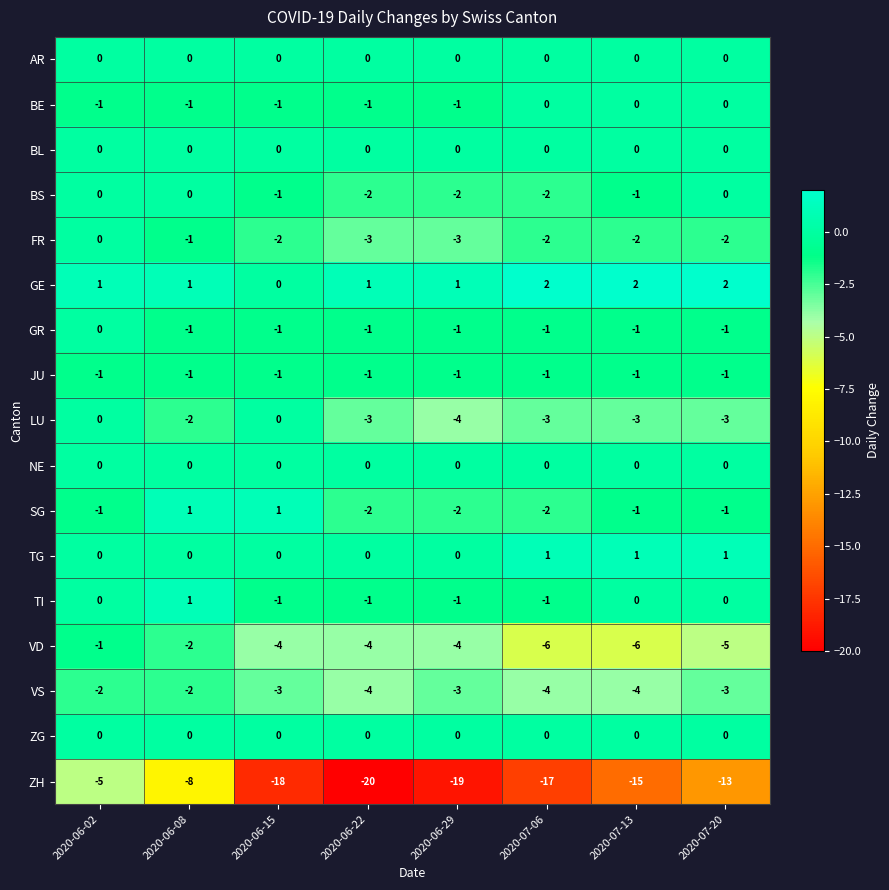

True or false: GR has a value of -1 at 2020-07-13.

True